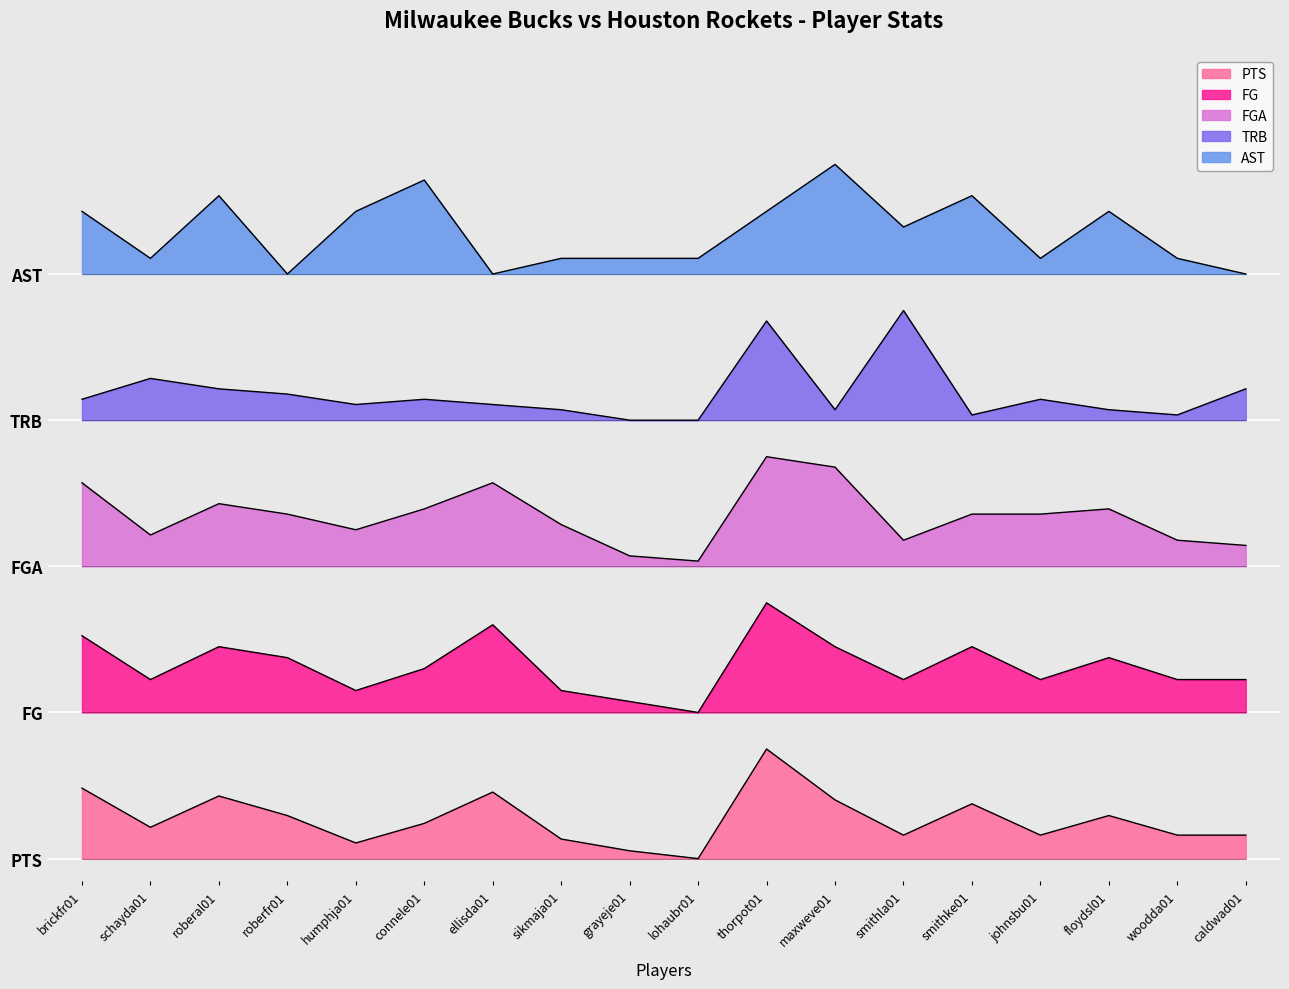

List the labels in order of FG value, largest first.

thorpot01, ellisda01, brickfr01, roberal01, maxweve01, smithke01, roberfr01, floydsl01, connele01, schayda01, smithla01, johnsbu01, woodda01, caldwad01, humphja01, sikmaja01, grayeje01, lohaubr01